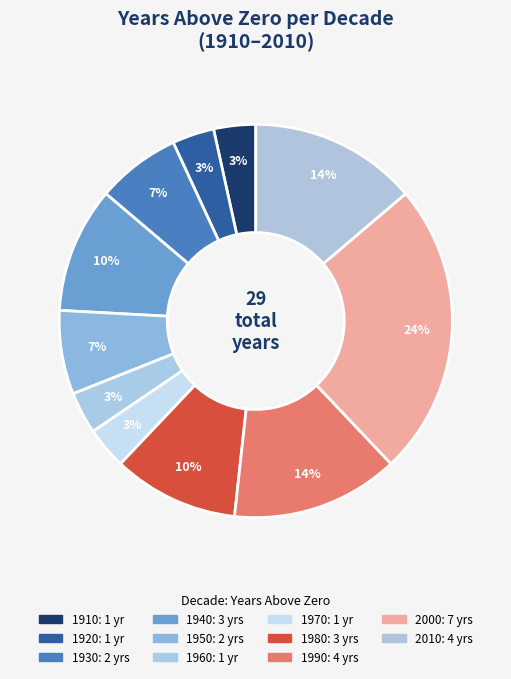

Count the number of slices in the pie.

11